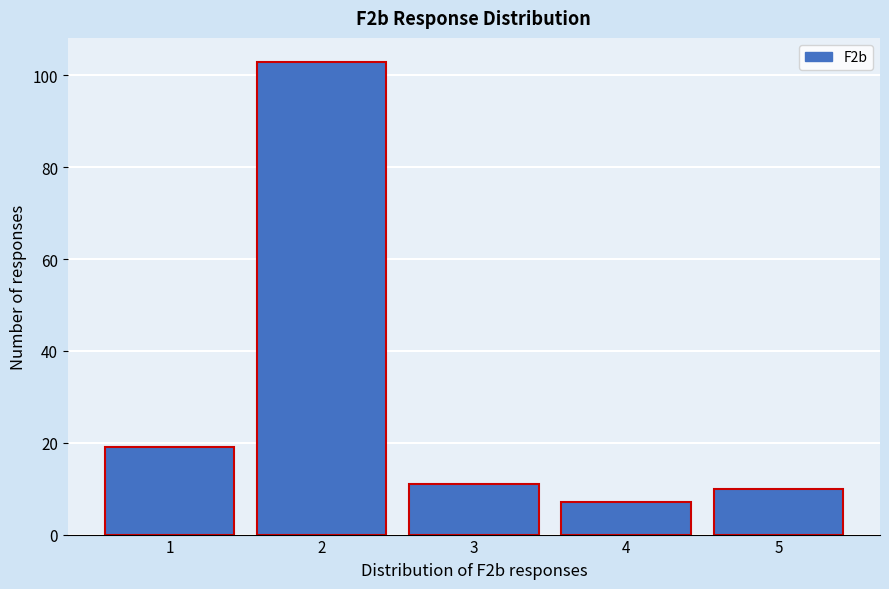

Reading left to right, transcribe this chart: for each bar, give the range it covers on the x-axis and its height. The values are not printed on the chart, so give them approximately, as read against the axis.

0.5 to 1.5: 20
1.5 to 2.5: 104
2.5 to 3.5: 12
3.5 to 4.5: 8
4.5 to 5.5: 10